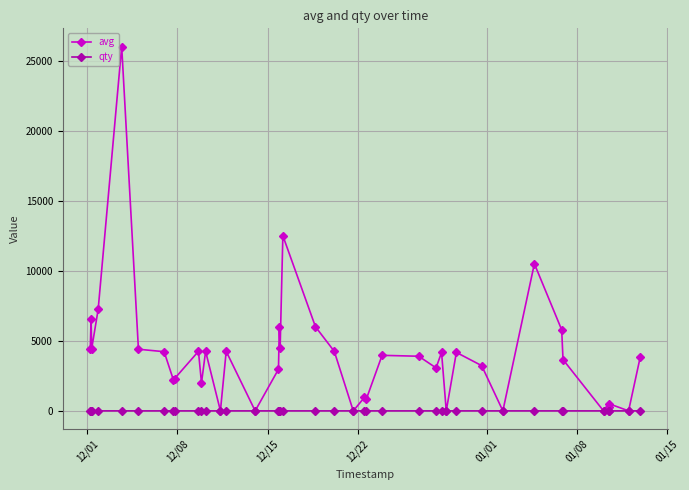

List the series in order of their peak value, lowest first.

qty, avg